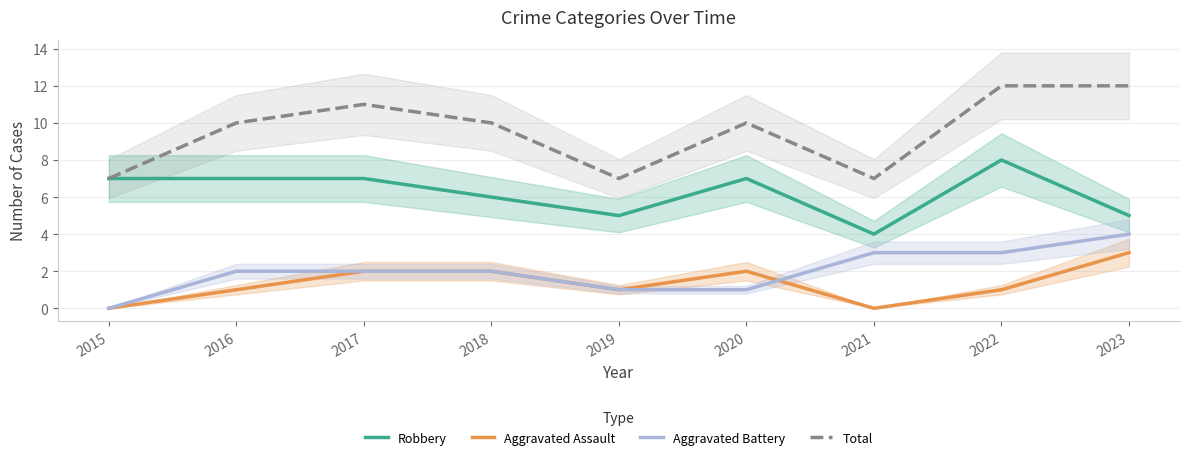

At which label is Robbery closest to 6?

2018